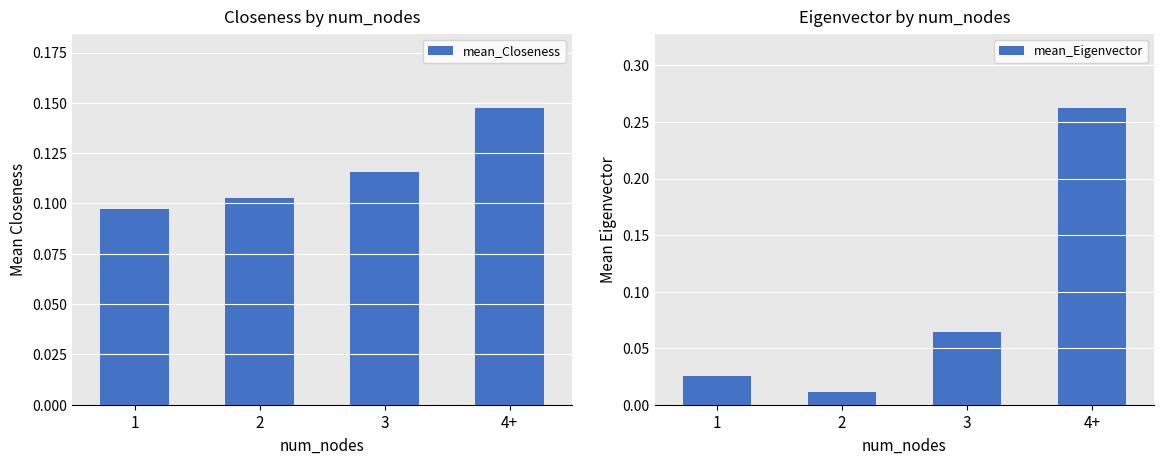

At how many categories does at least one series exceed 0?

4